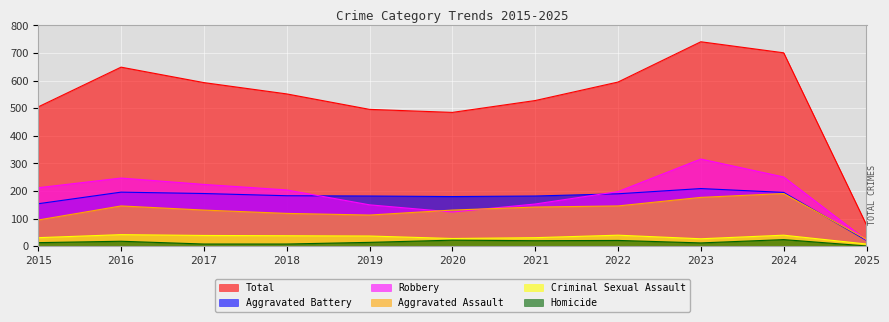

Which has a higher value, 2019 or 2018?

2018